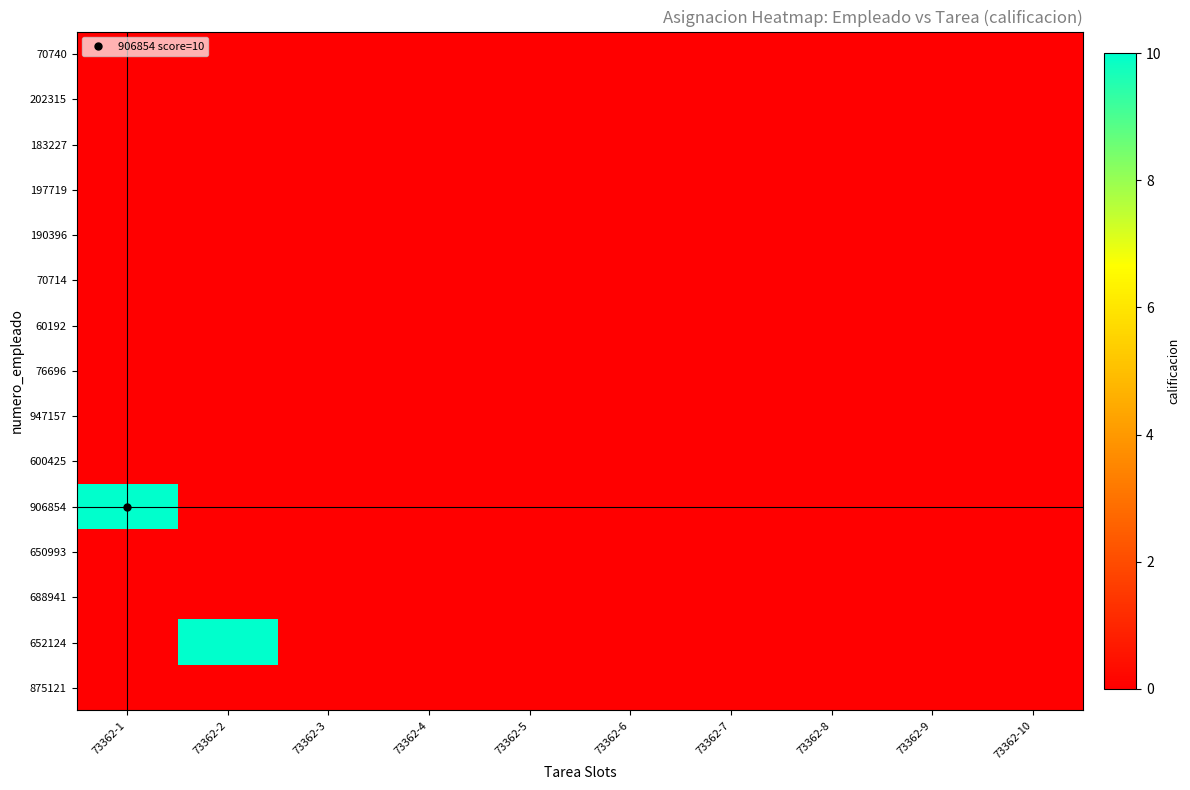

At which category is the sum across all series the highest?

73362-1